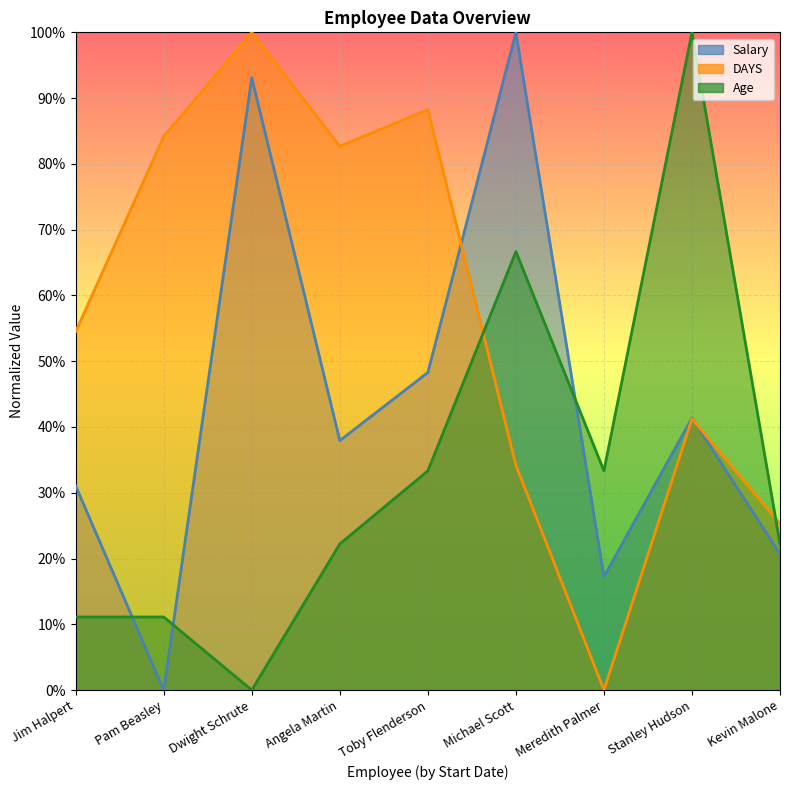

At how many categories does at least one series exceed 0?

9